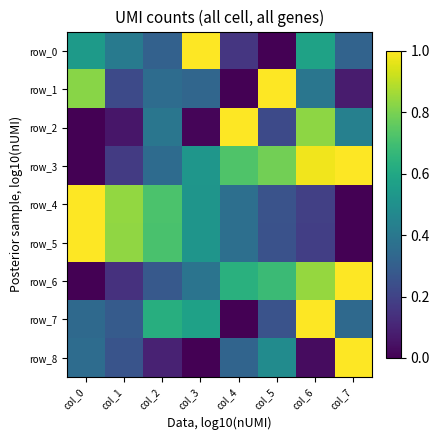

List the labels in order of row_1 value, largest first.

col_5, col_0, col_6, col_2, col_3, col_1, col_7, col_4